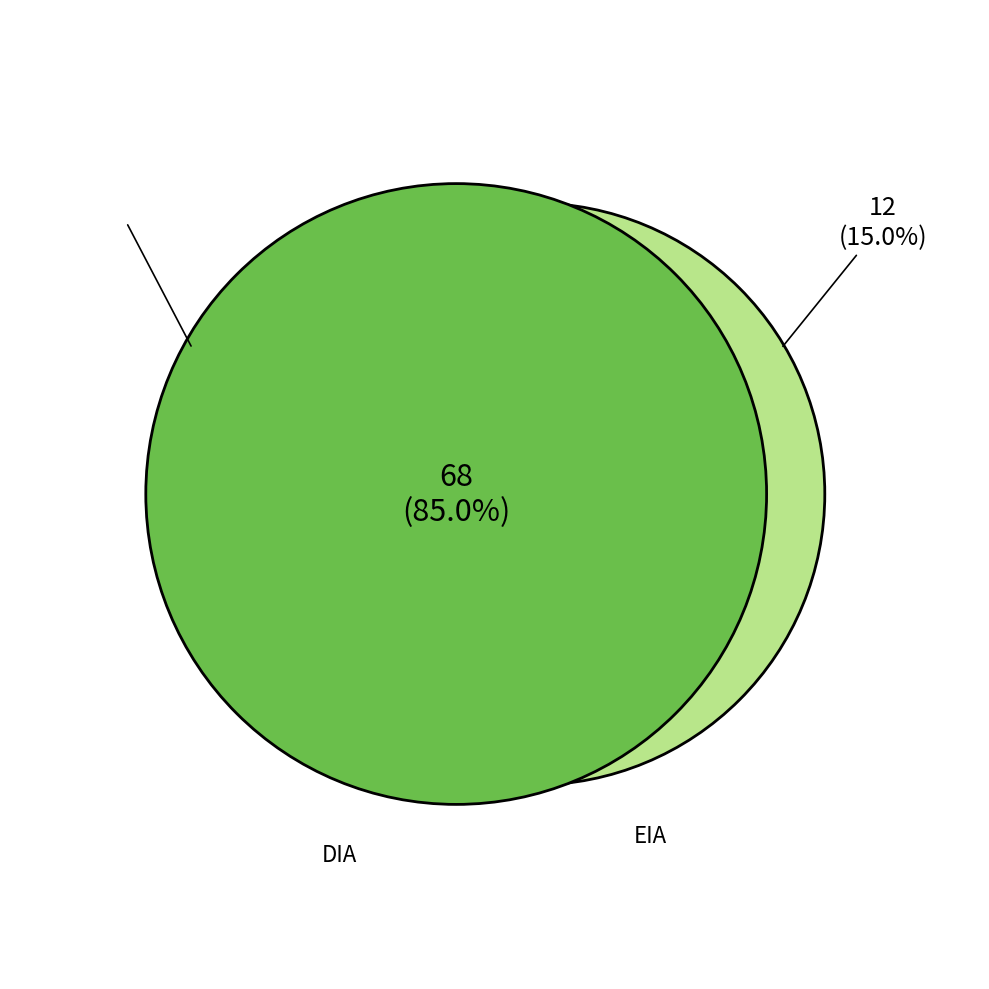

Combined, do EIA and DIA account for over 50%?

Yes